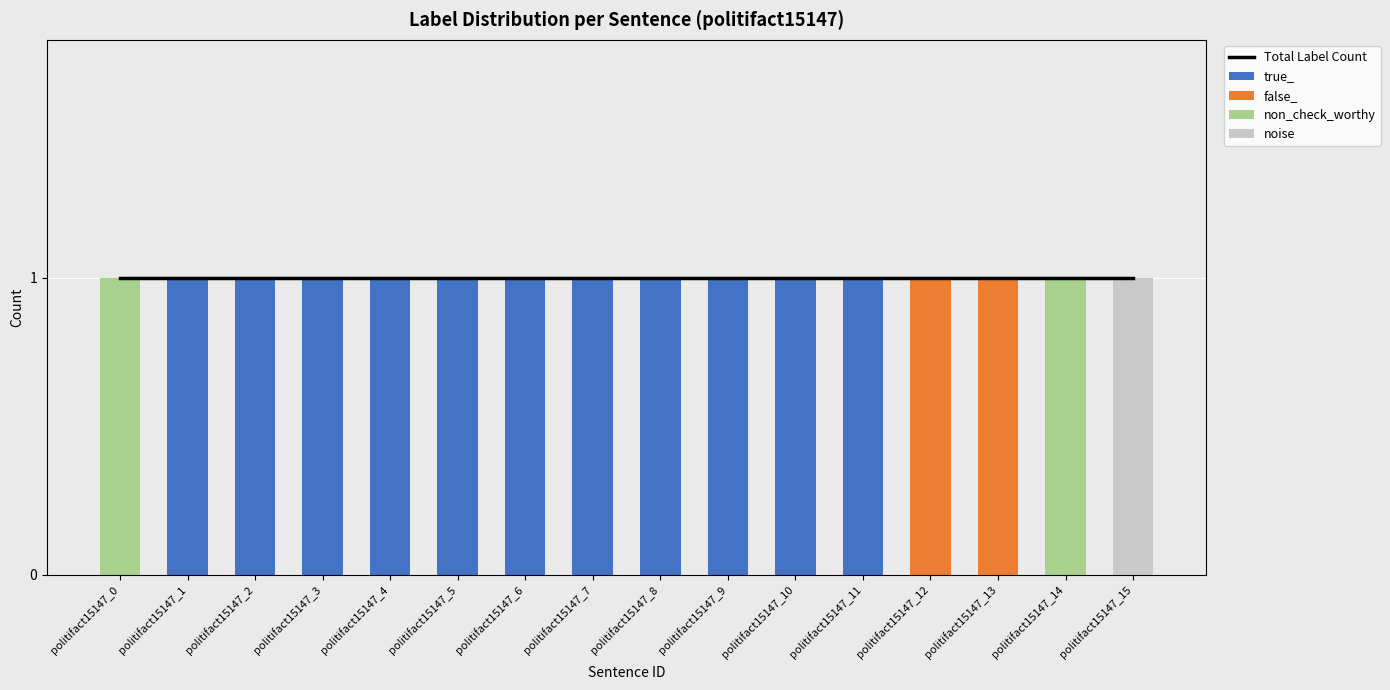

Between politifact15147_1 and politifact15147_5, which is larger?

politifact15147_1